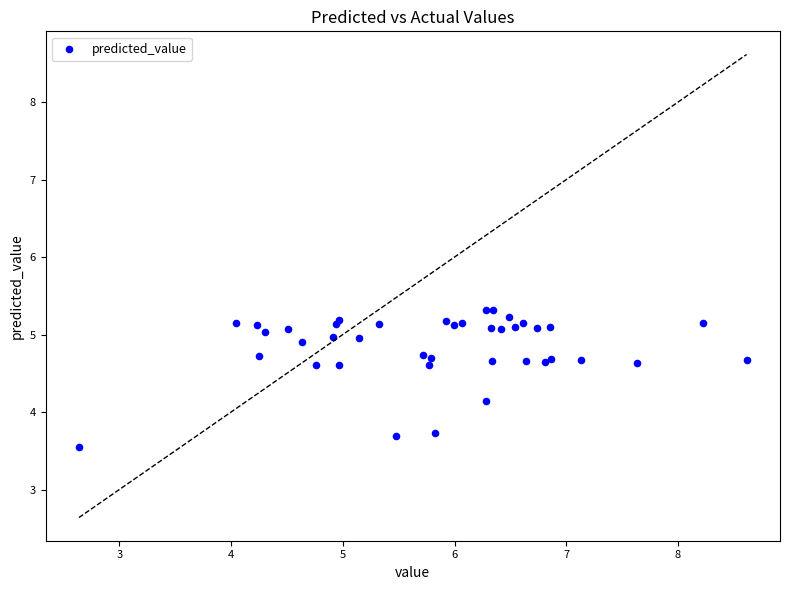

What Y value in the scatter plot is closest to 4?

4.1